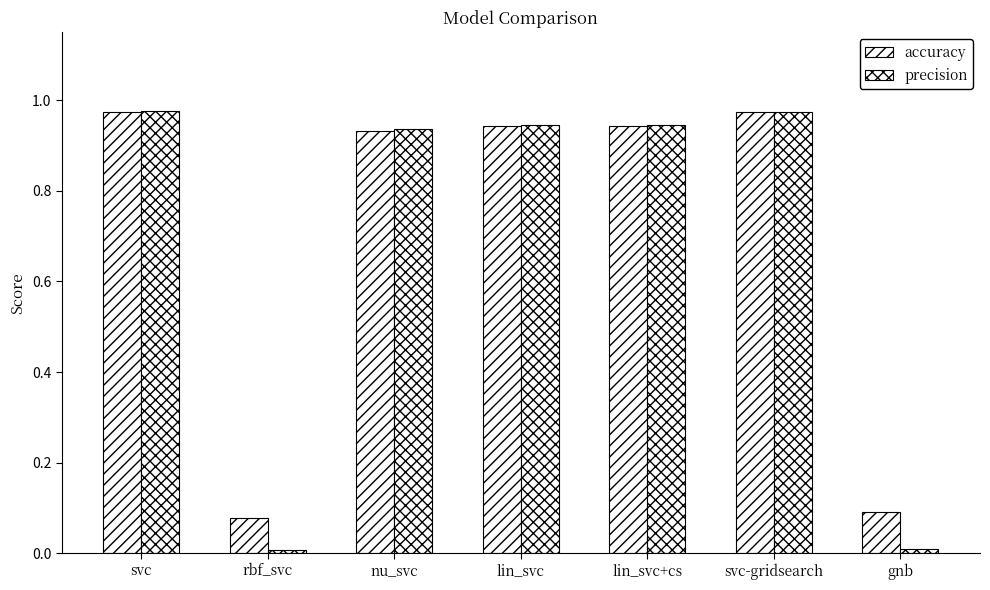

Rank the series at svc from highest to lowest value.

precision, accuracy